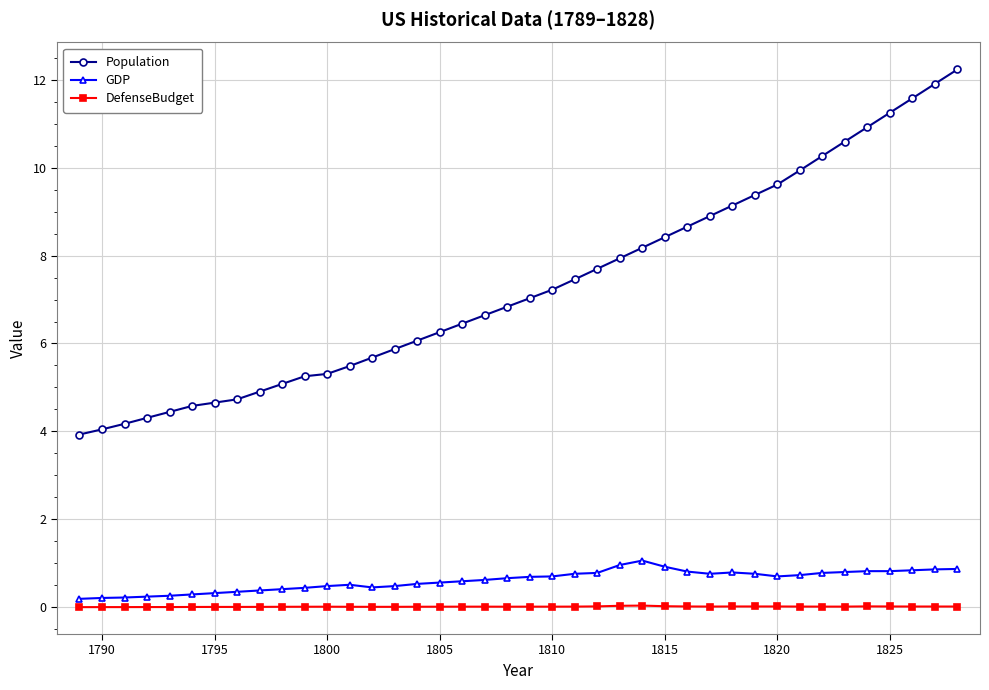

What is the value of the GDP point at the 30th from the left?

0.8